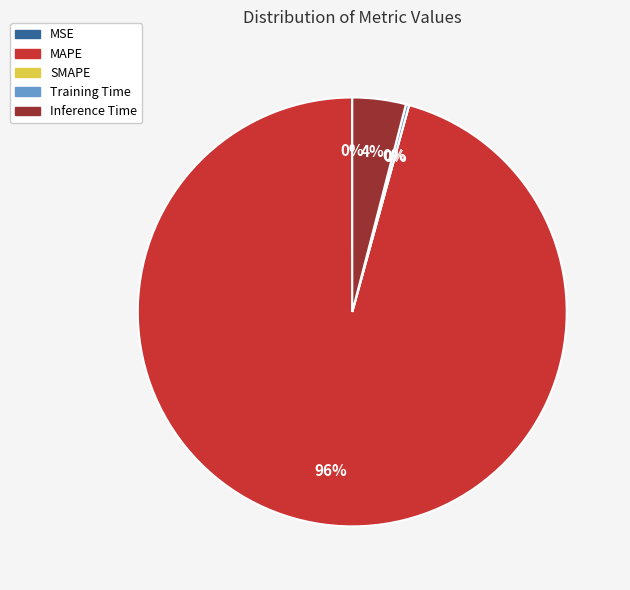

To the nearest percent, what is the difference between the largest and smallest slice percentages?

96%